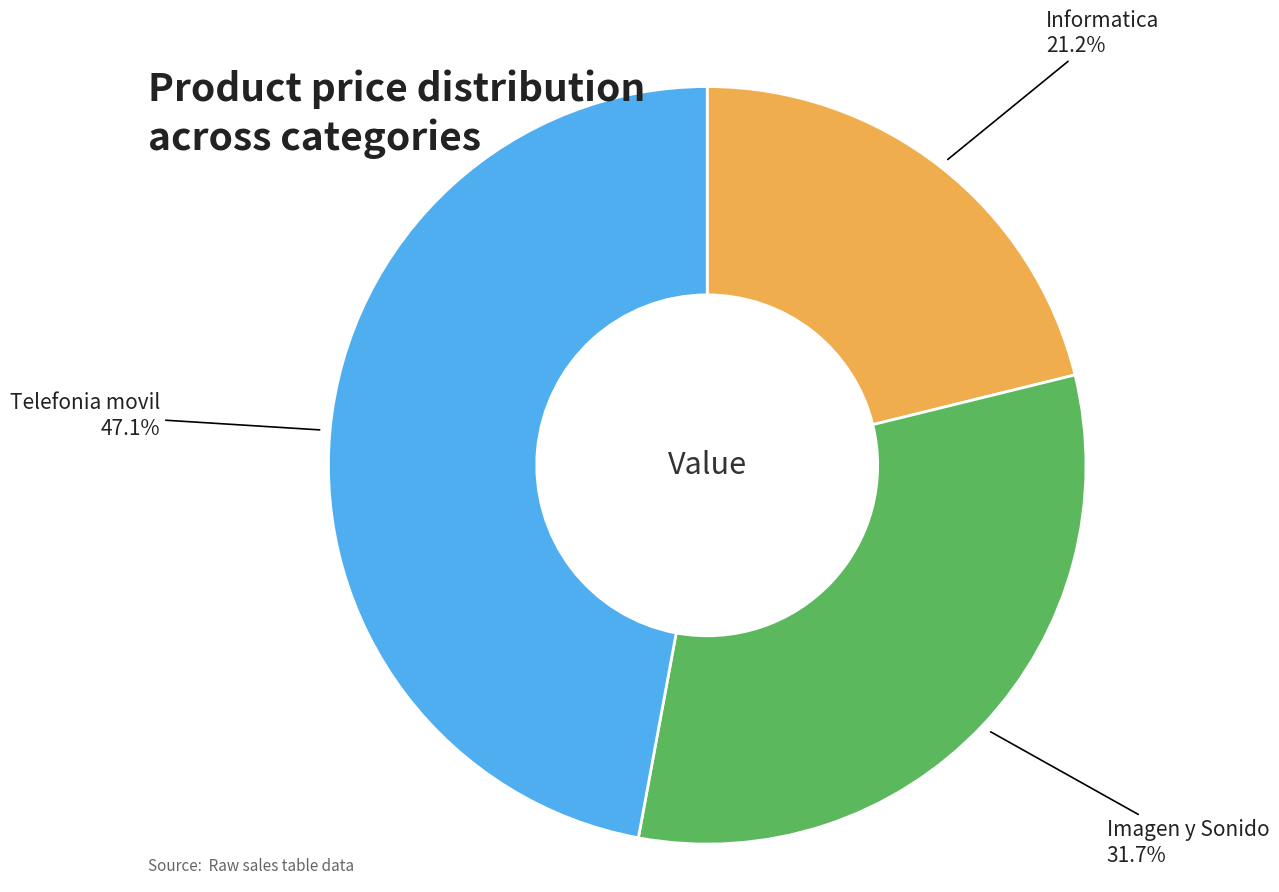

Does any single category account for the majority?

No